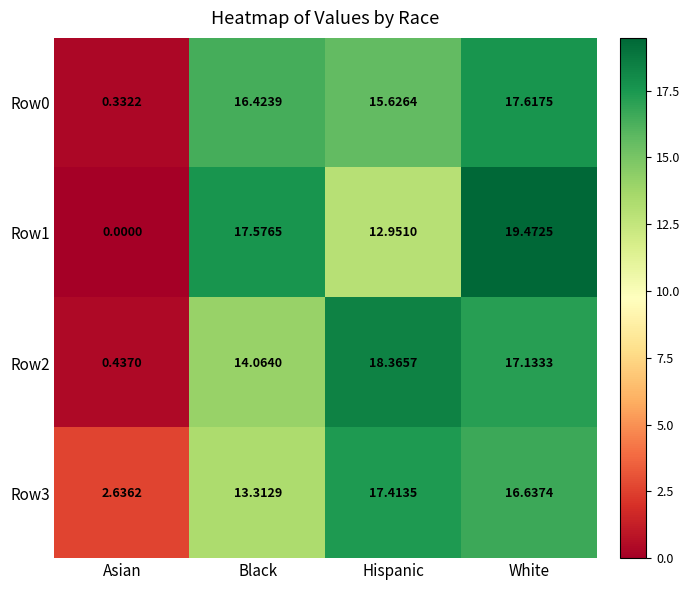

At which category is the sum across all series the highest?

White